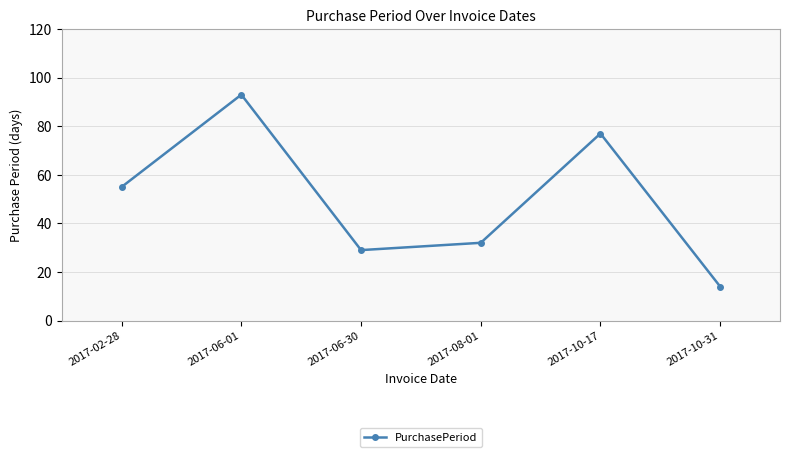

What is the average value?

50